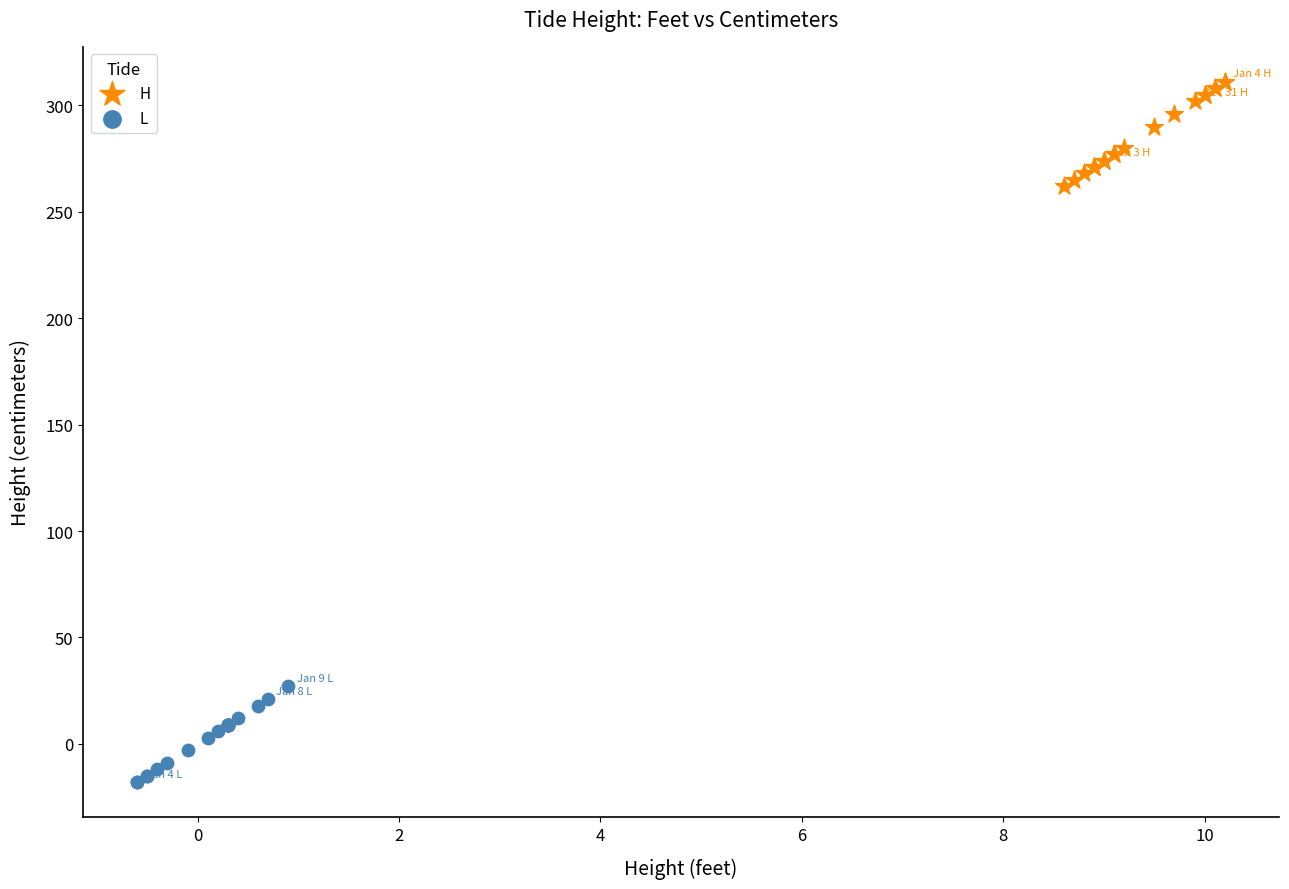

Which series contains the lowest Y value?

L